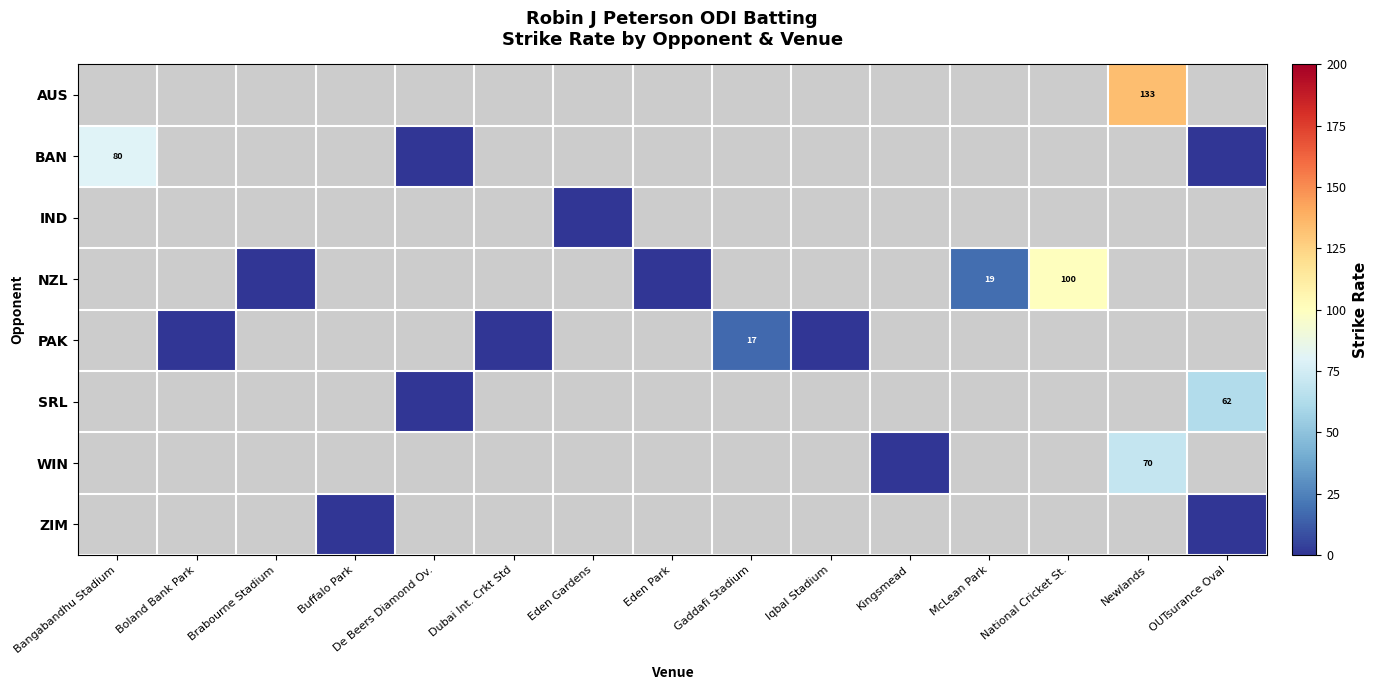

Which has a higher value, Brabourne Stadium or Kingsmead?

Kingsmead